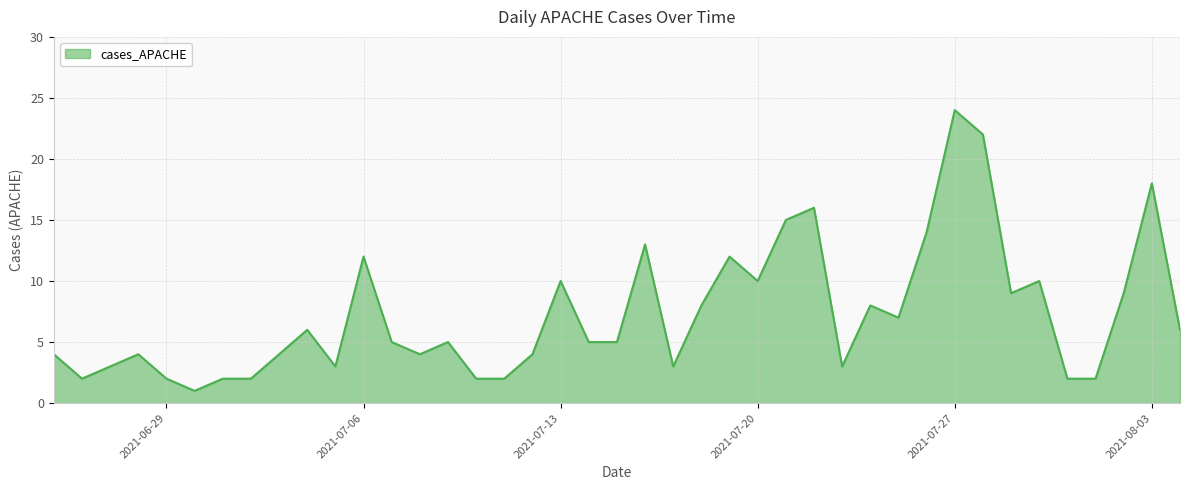

What is the difference between the maximum and minimum values?

23